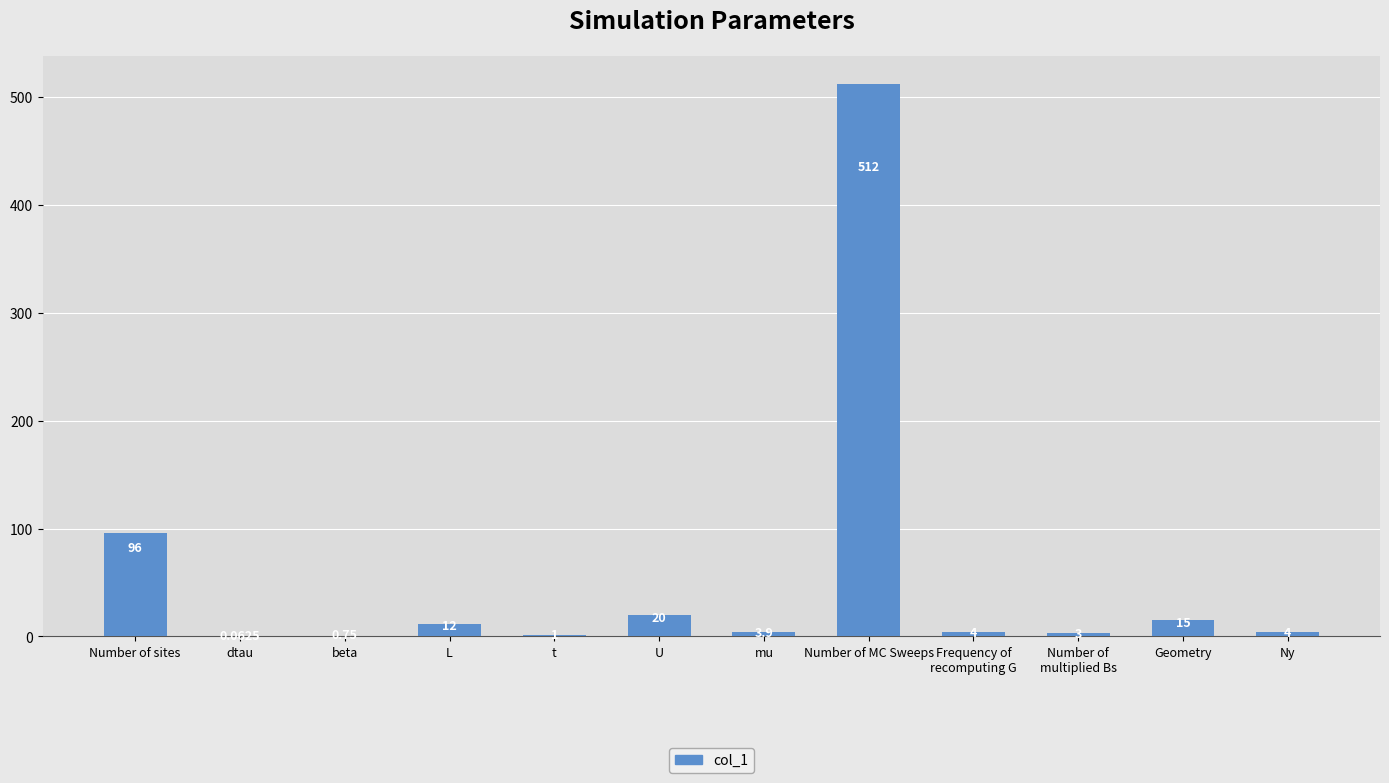

At which category does the chart reach its peak across all series?

Number of MC Sweeps